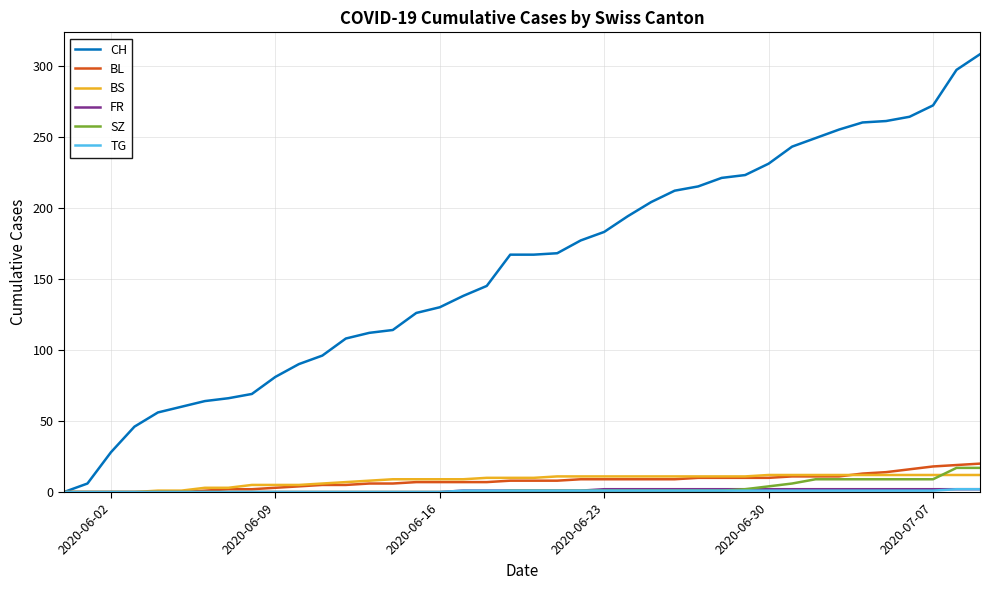

What is the maximum value for BL?

20